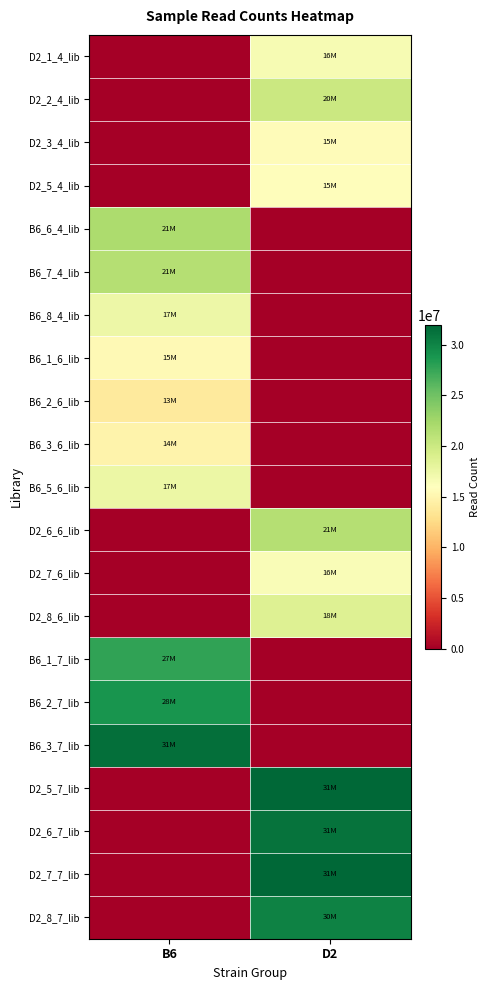

What is the maximum value shown in the chart?

31953011